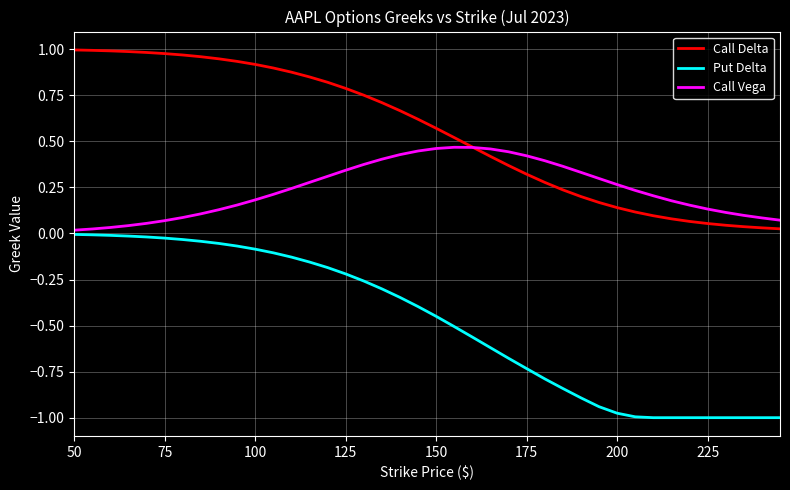

Rank the series by their maximum value, from lowest to highest.

Put Delta, Call Vega, Call Delta